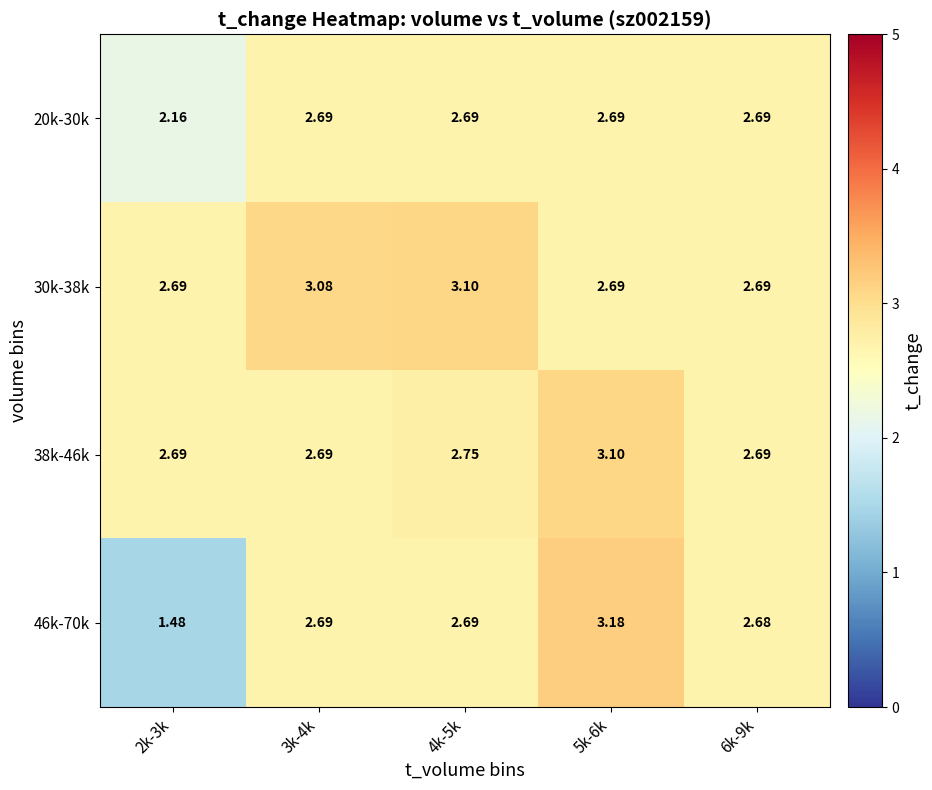

How many series are shown in this chart?

4